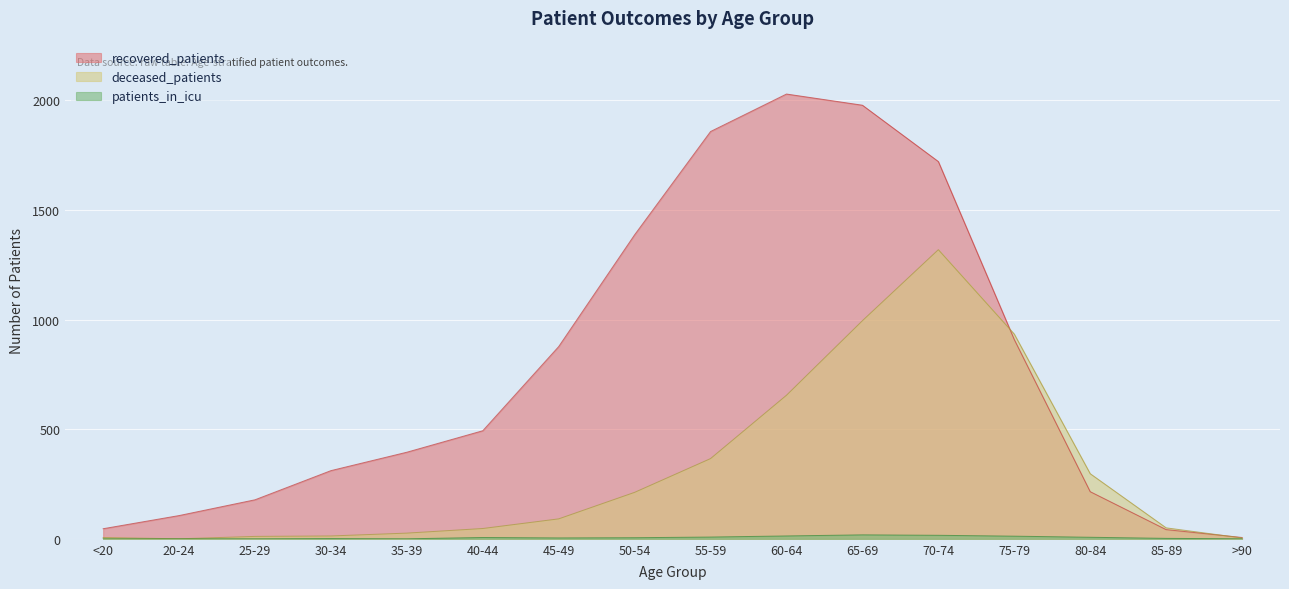

Between 35-39 and 85-89, which is larger?

35-39